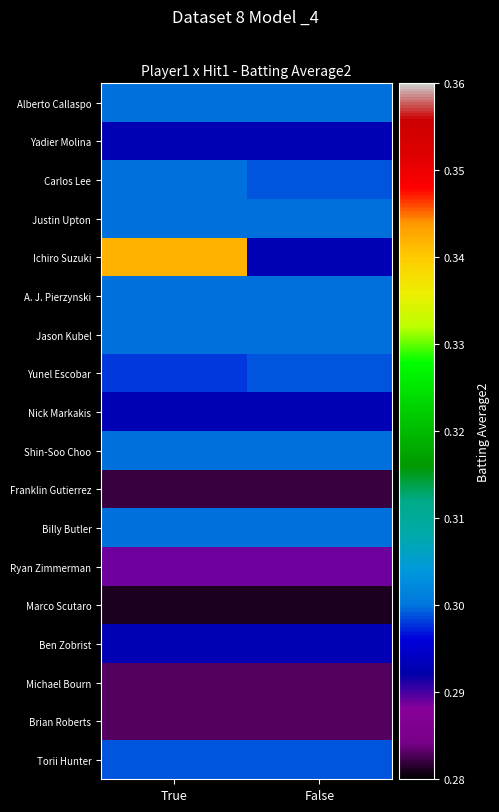

Between True and False, which is larger?

True